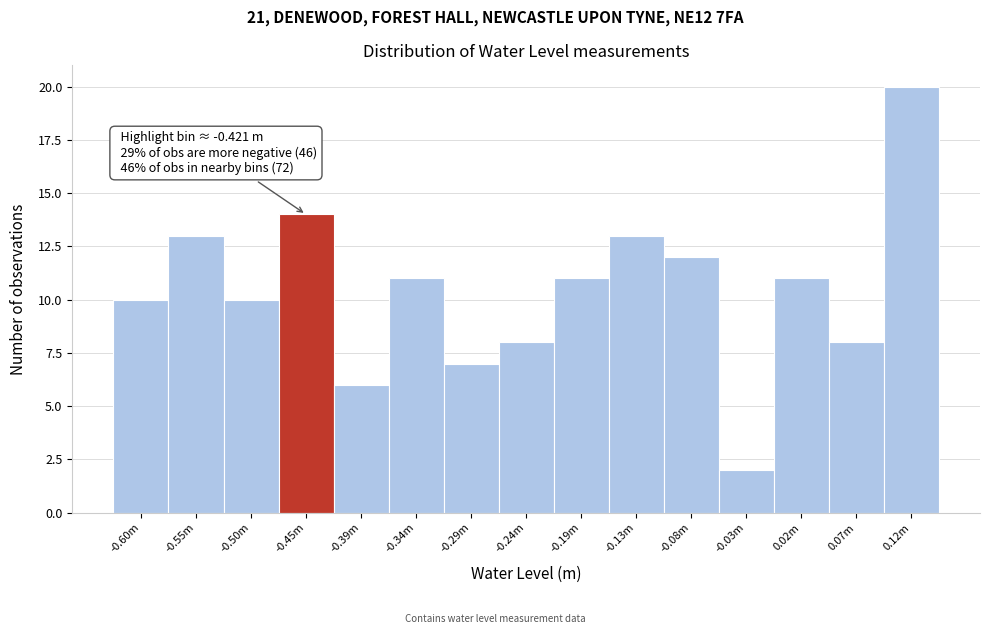

Reading left to right, extract all data points from this chart.

-0.60m=10	-0.55m=13	-0.50m=10	-0.45m=14	-0.39m=6	-0.34m=11	-0.29m=7	-0.24m=8	-0.19m=11	-0.13m=13	-0.08m=12	-0.03m=2	0.02m=11	0.07m=8	0.12m=20